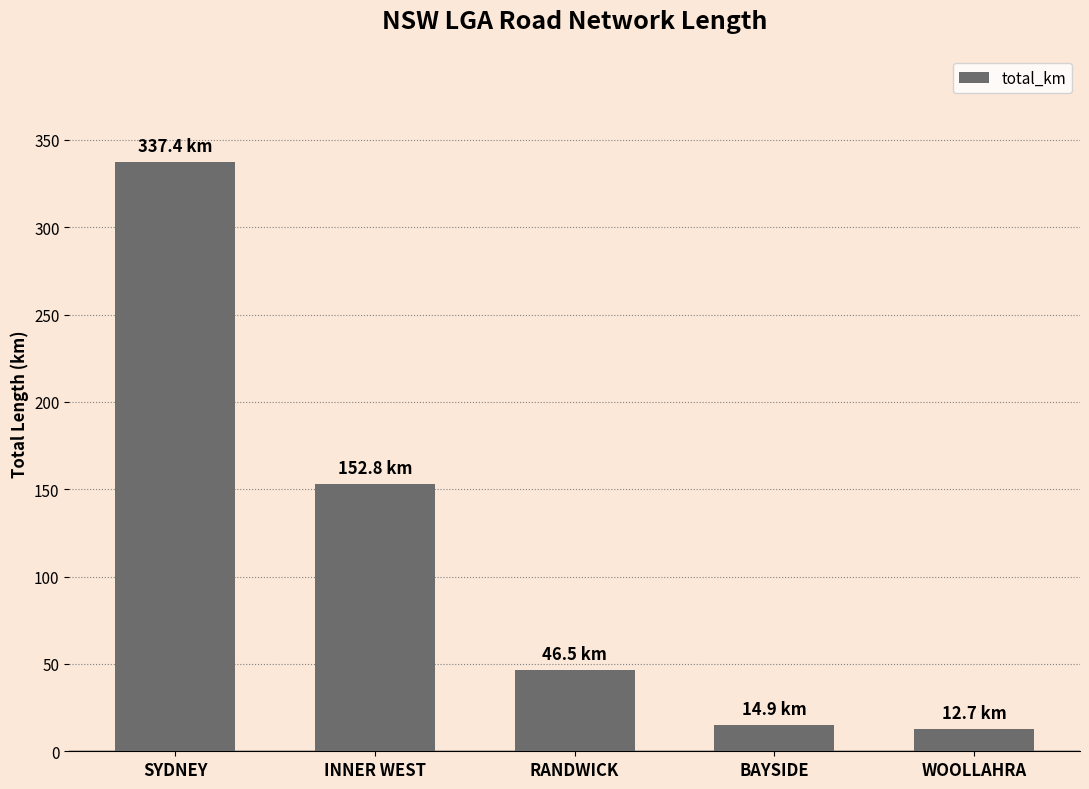

True or false: the data shows 497.0 at SYDNEY.

False